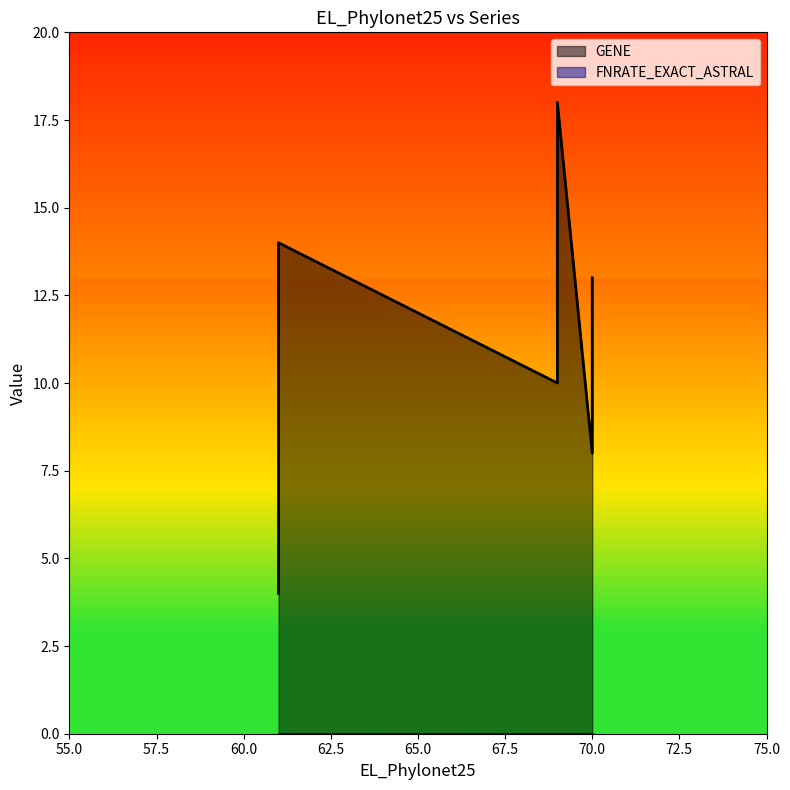

What is the difference between the maximum and minimum values in the GENE series?

14